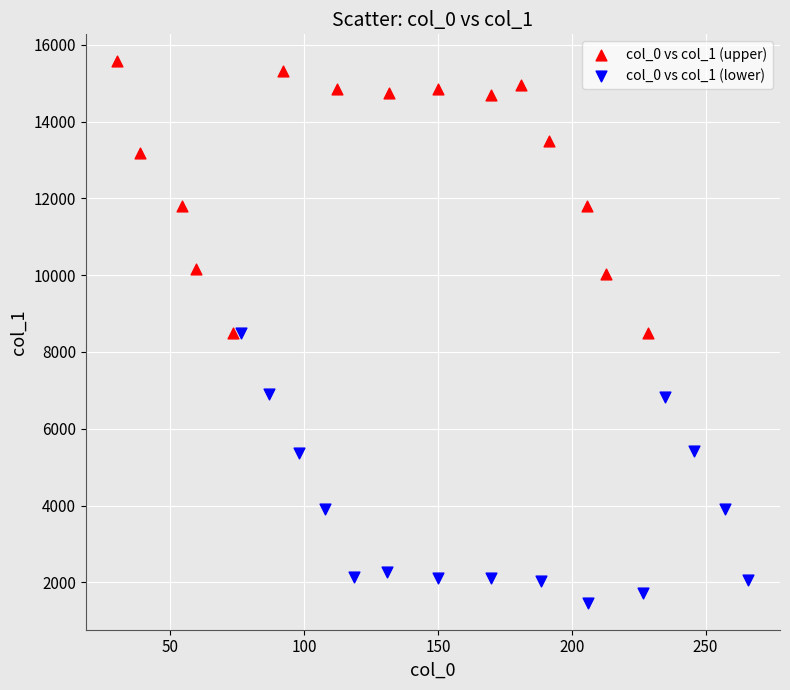

Which series contains the lowest Y value?

col_0 vs col_1 (lower)